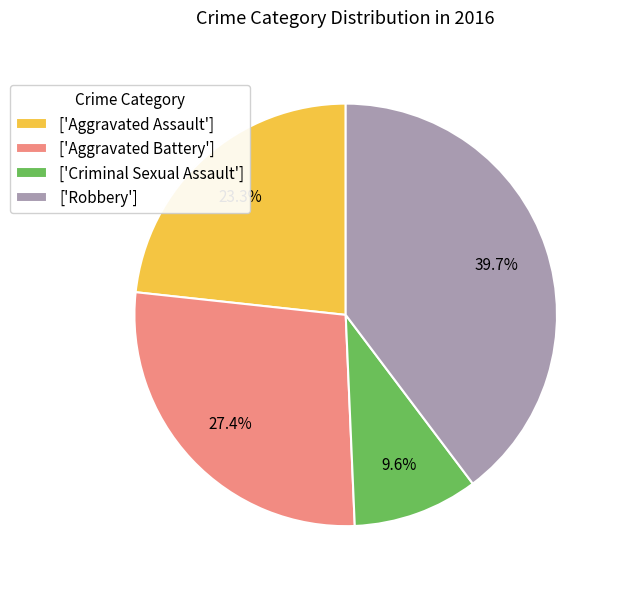

Count the number of slices in the pie.

4